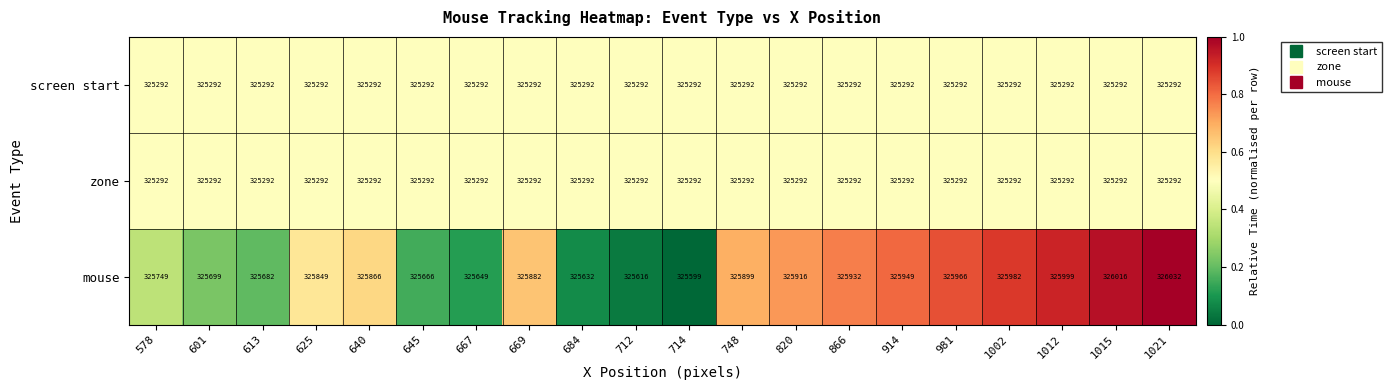

What is the average value of the mouse series?

325829